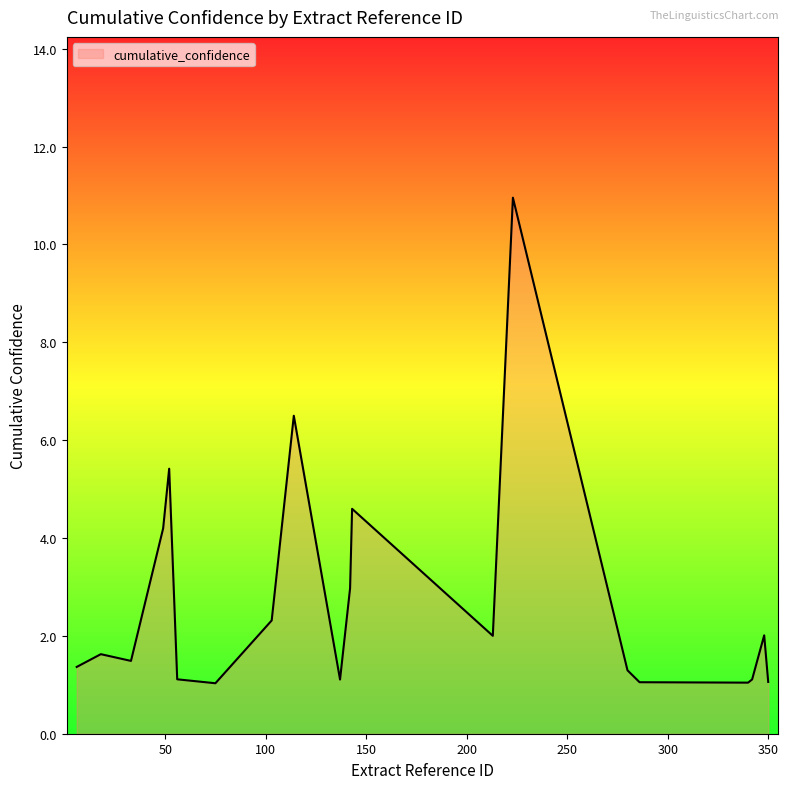

What is the greatest value displayed?

11.0